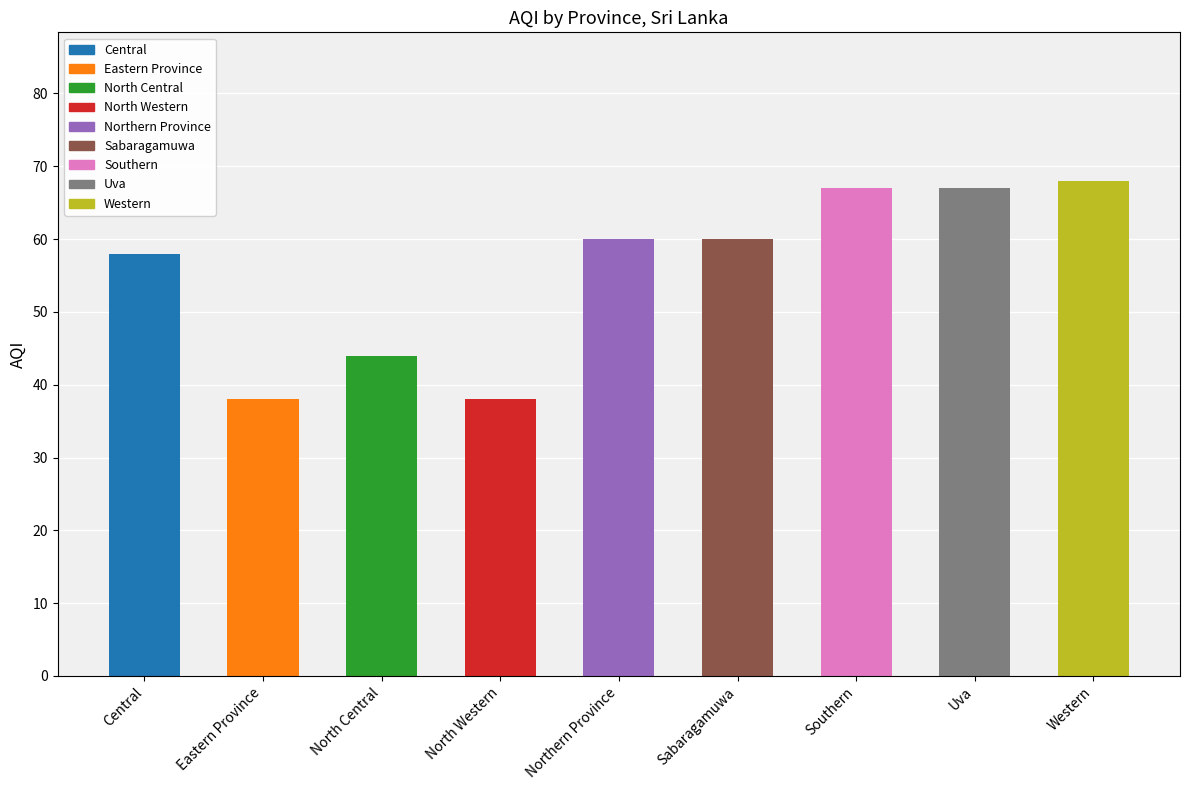

What is the minimum value shown in the chart?

38